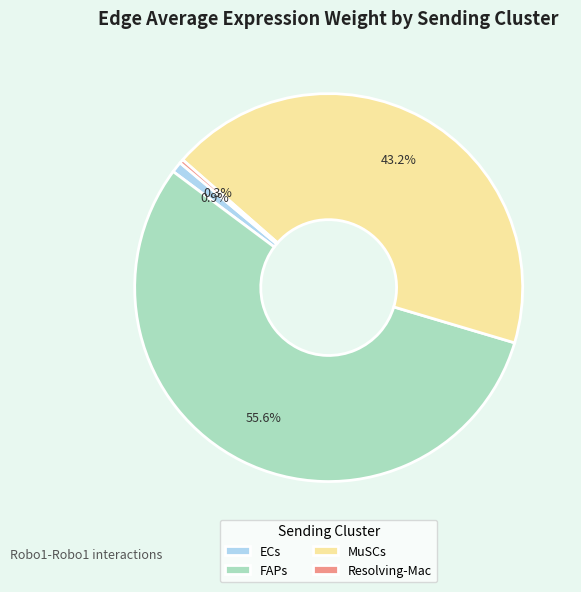

Count the number of slices in the pie.

4